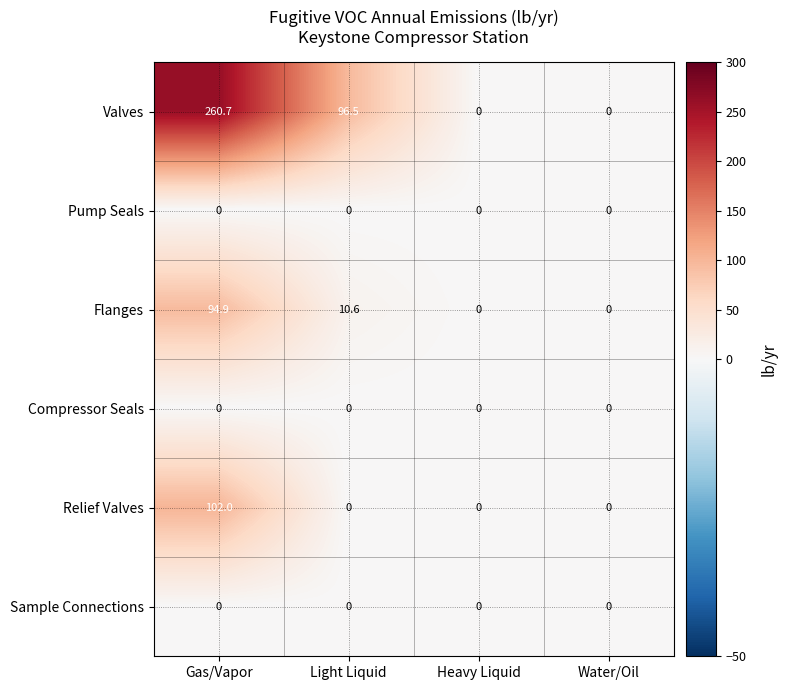

At which category is the sum across all series the highest?

Gas/Vapor